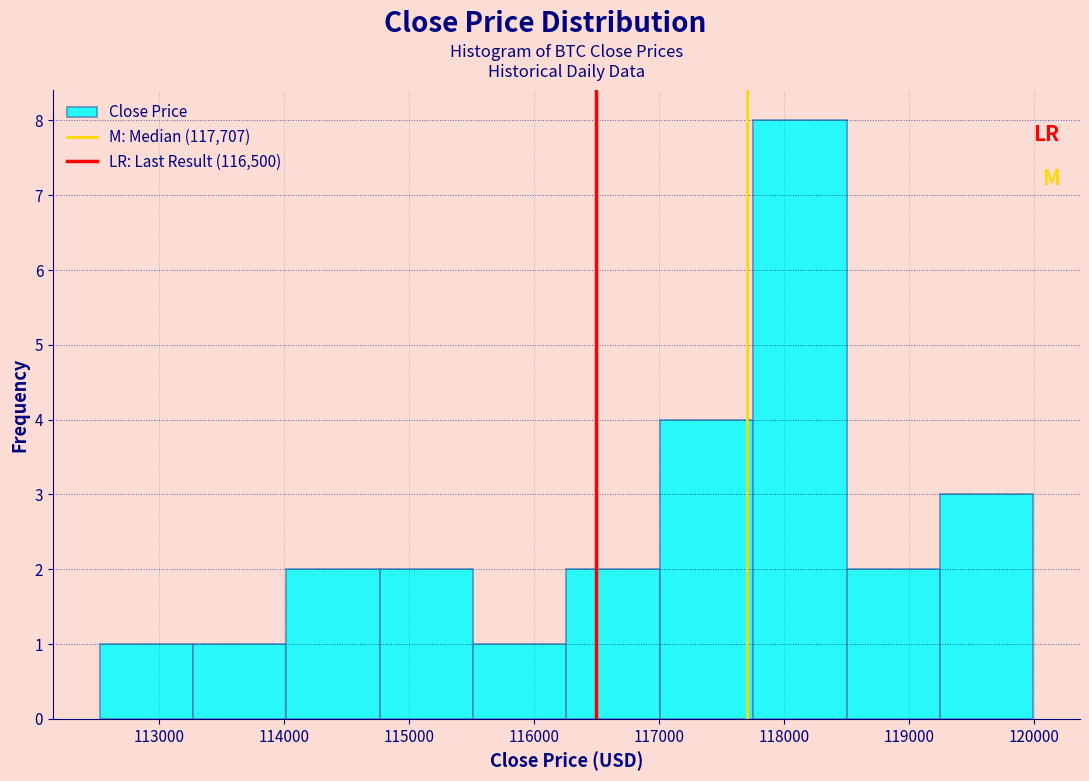

Over which range of the x-axis is the bar tallest?

117800 to 118500